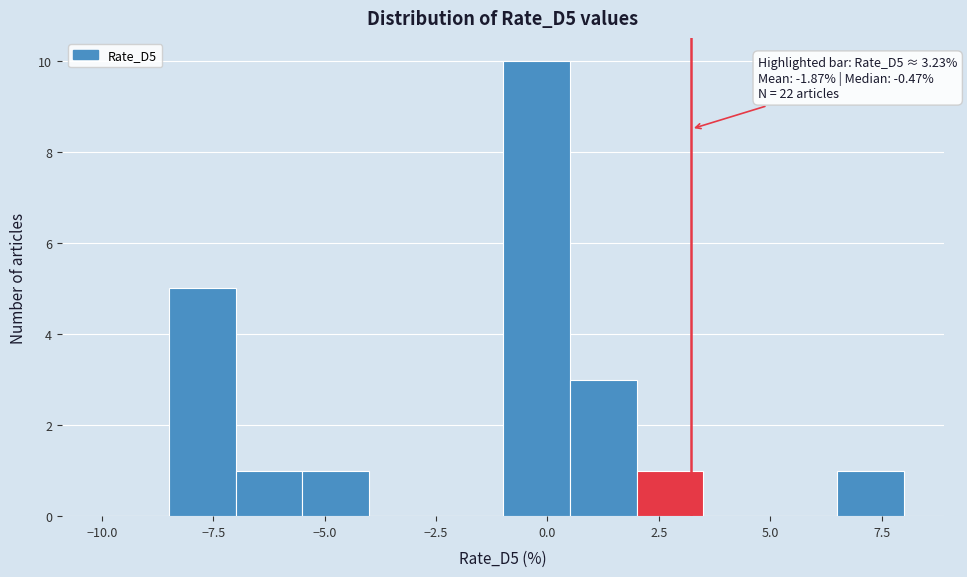

Around what value on the x-axis is the tallest bar? Give the approximate position of its centre, as read against the axis.

0.0